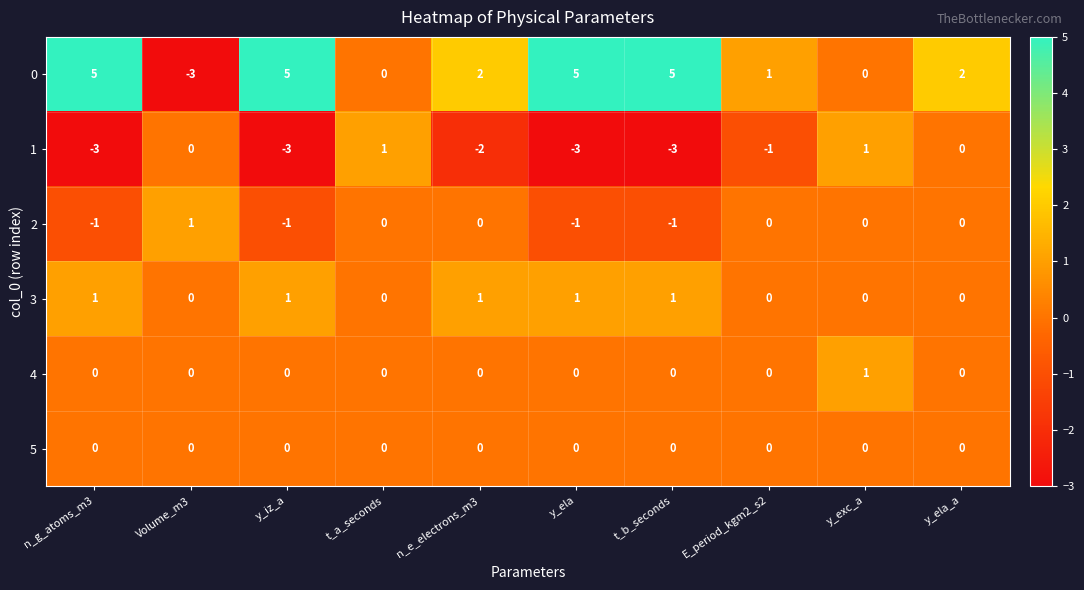

What is the minimum value shown in the chart?

-3